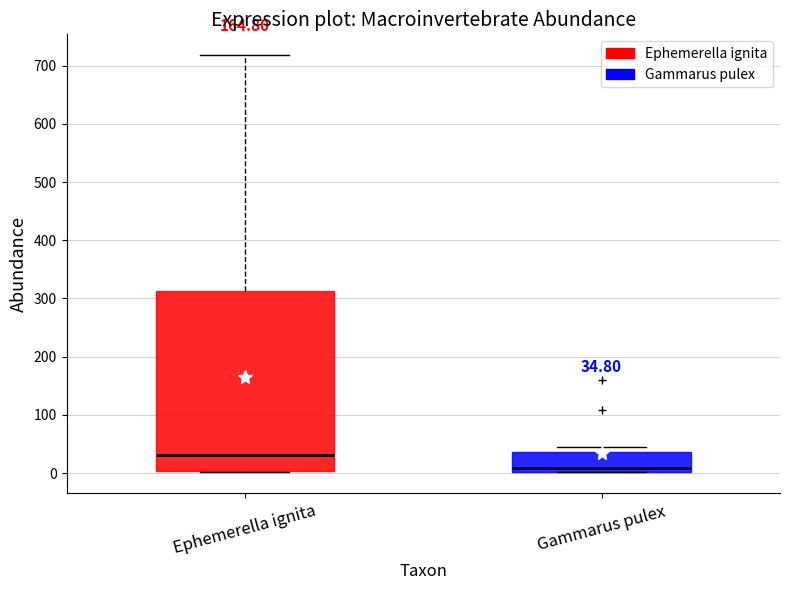

Which box's median line is the lowest?

Gammarus pulex